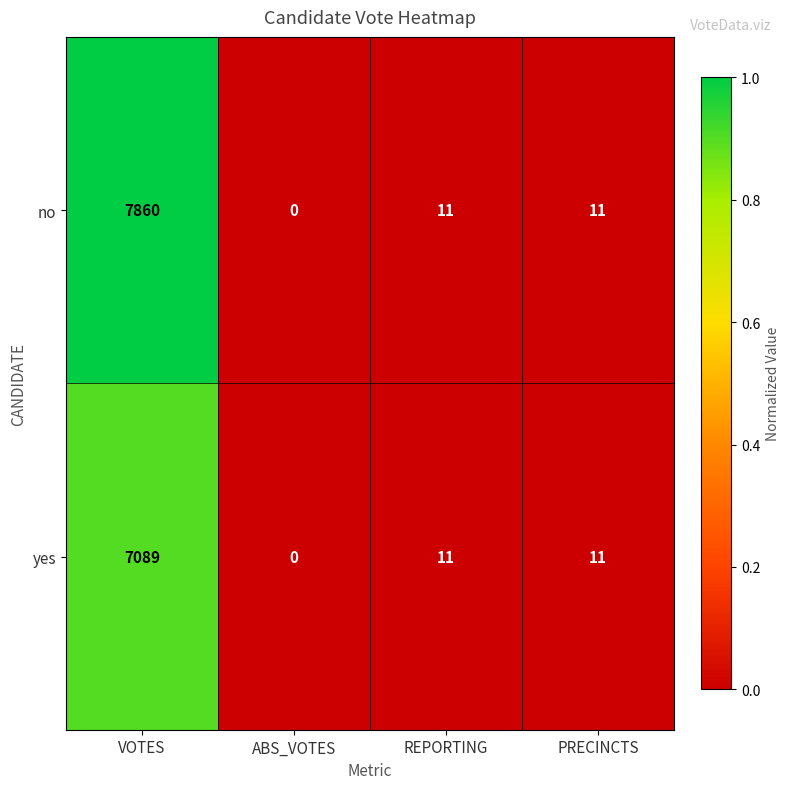

What is the total value across all series at PRECINCTS?

22